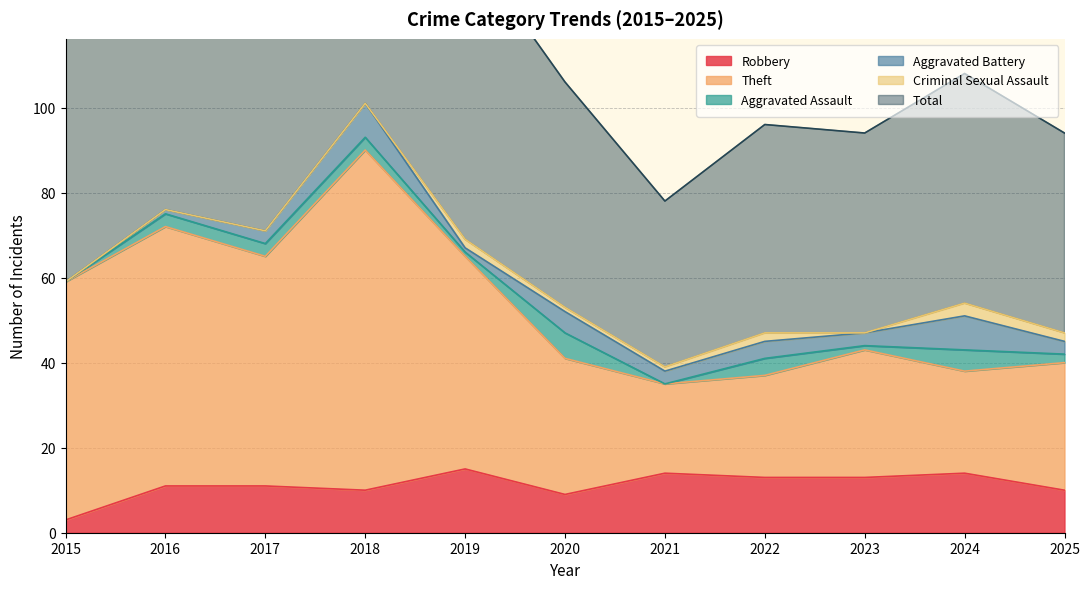

Which series has the largest total across all categories?

Total